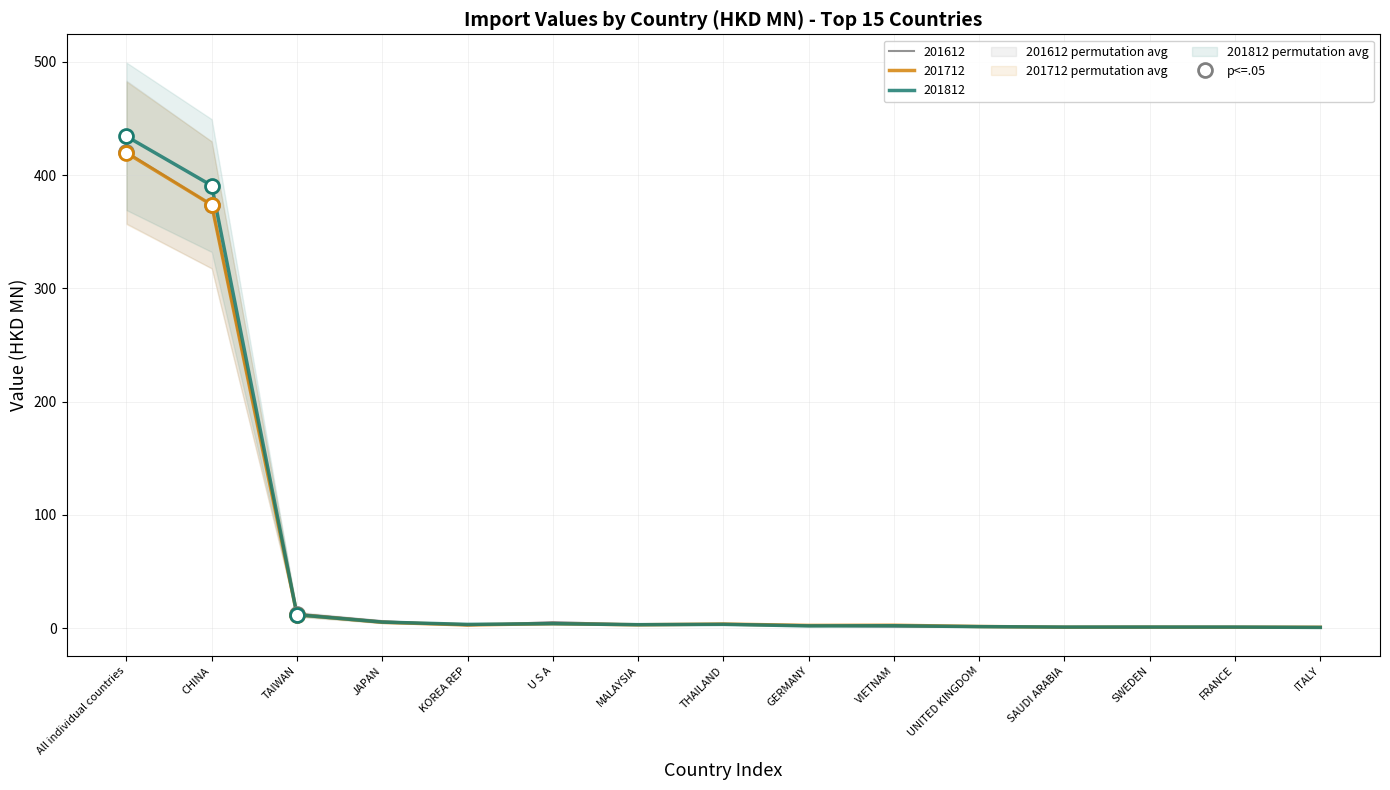

What are all the series names shown in the legend?

201612, 201712, 201812